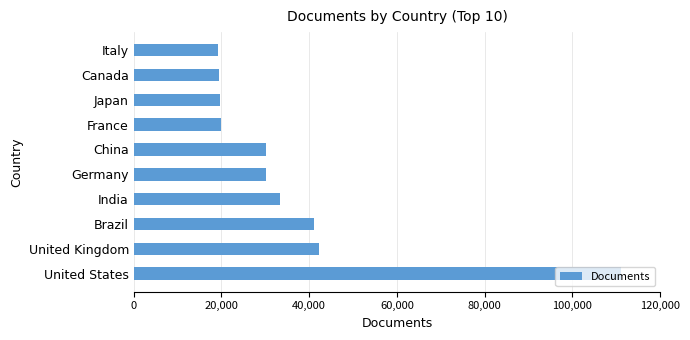

What value does the data have at United States?

111191